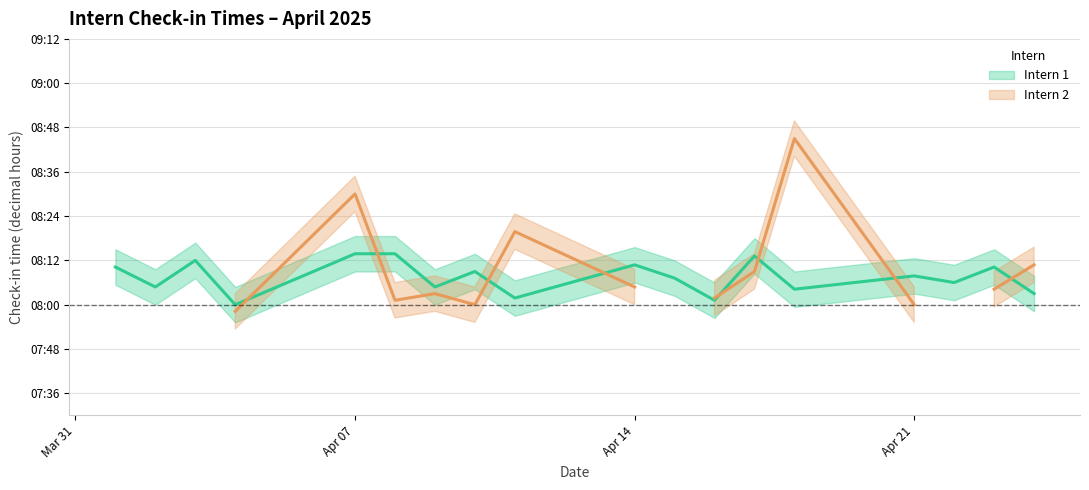

Does the chart display data point markers on the line(s)?

No